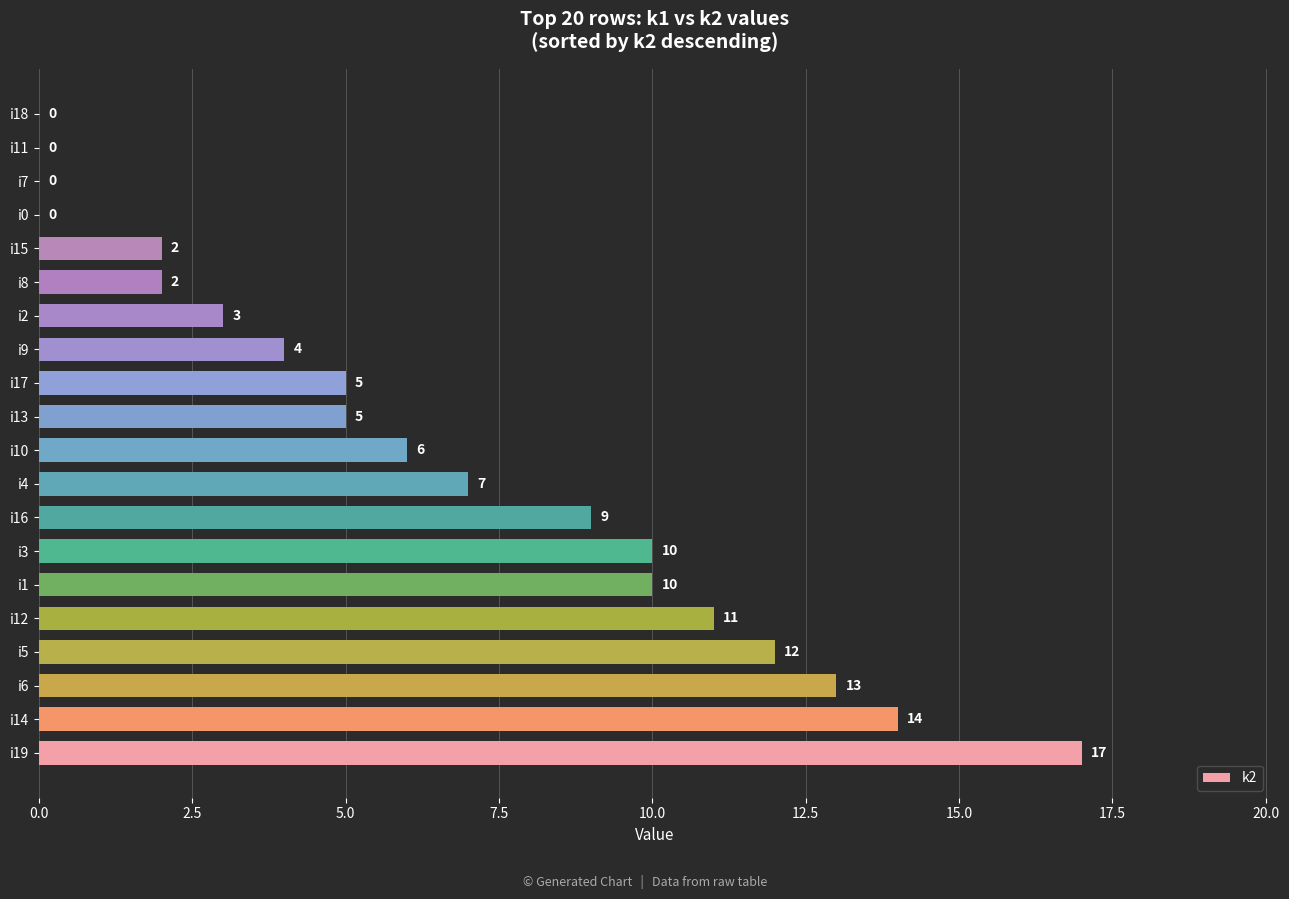

What is the sum of all values?

130